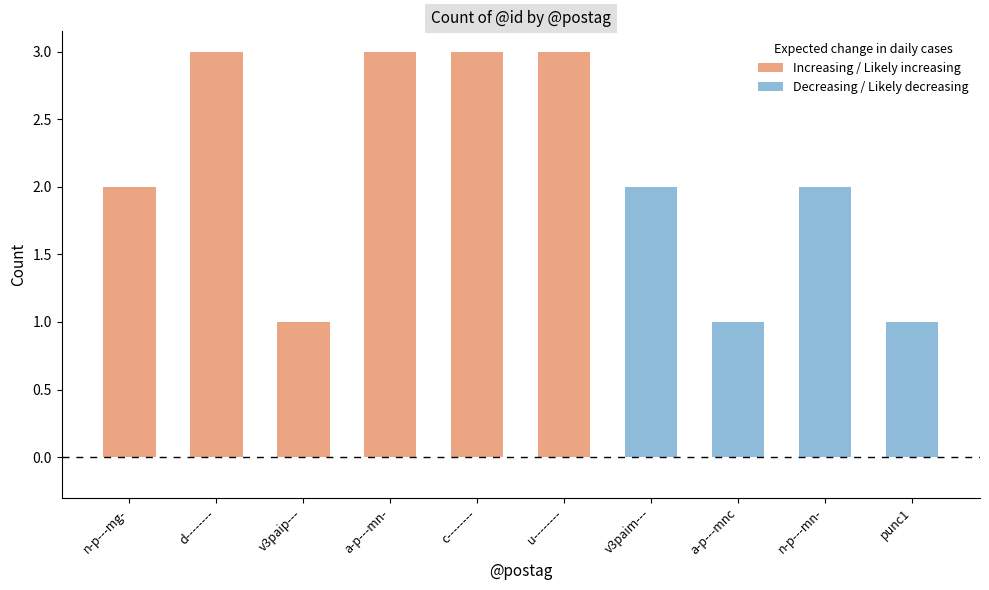

How many values are between 1 and 3?

10